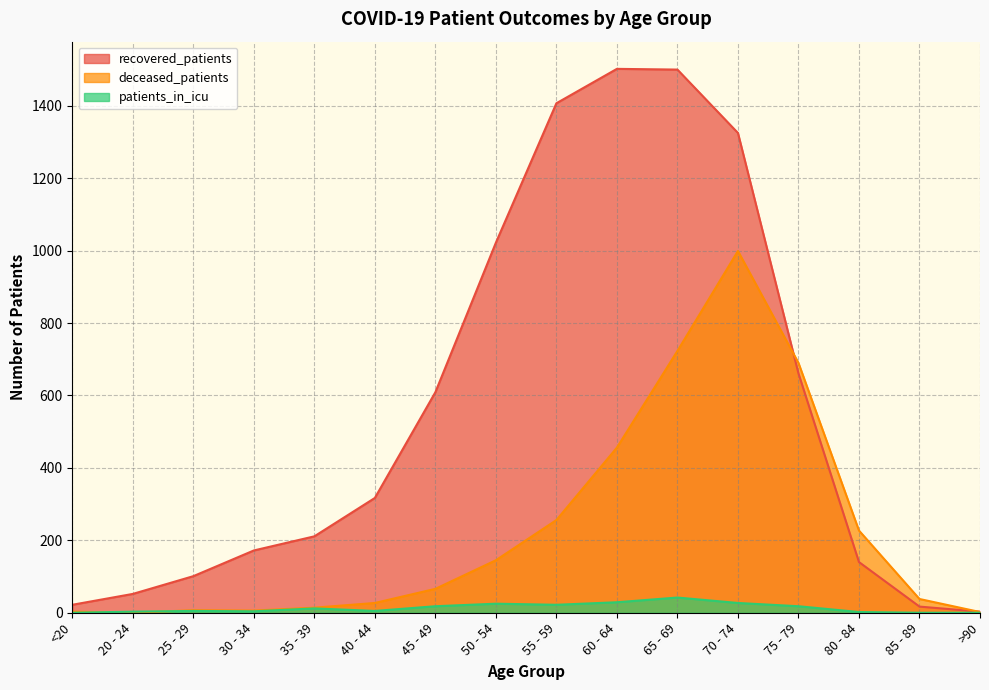

What is the average value of the recovered_patients series?

566